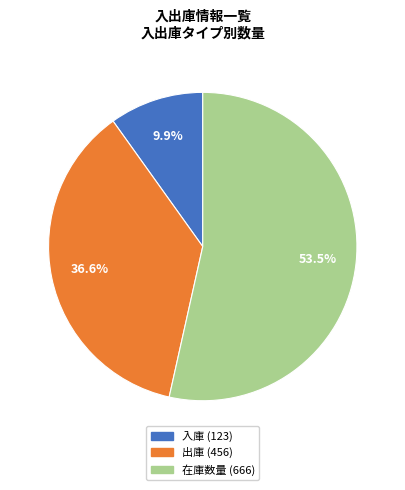

The 在庫数量 slice represents 41% of the pie. True or false?

False